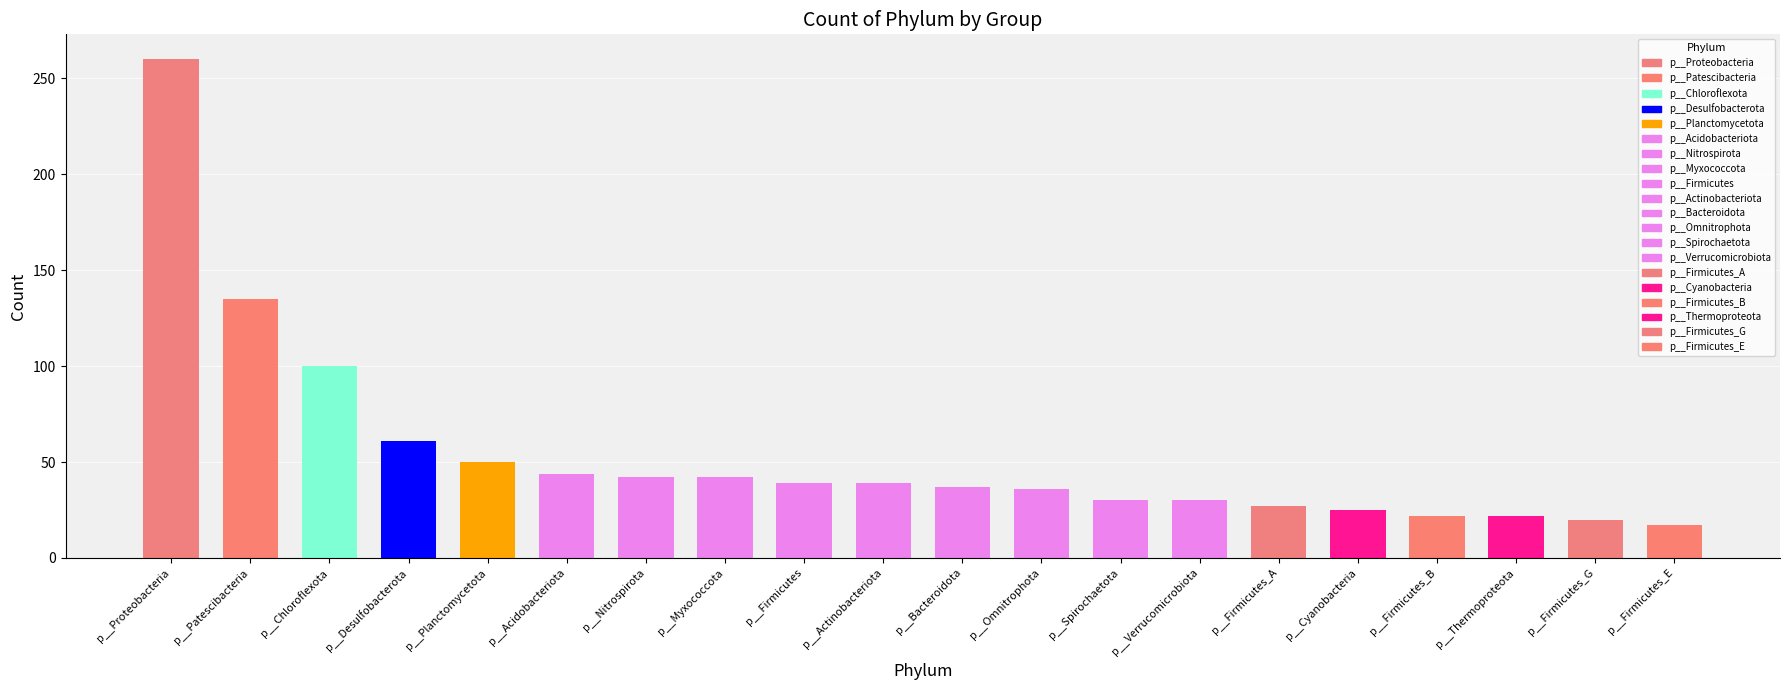

Reading left to right, list all the values displayed in this chart.

p__Proteobacteria=260	p__Patescibacteria=135	p__Chloroflexota=100	p__Desulfobacterota=61	p__Planctomycetota=50	p__Acidobacteriota=44	p__Nitrospirota=42	p__Myxococcota=42	p__Firmicutes=39	p__Actinobacteriota=39	p__Bacteroidota=37	p__Omnitrophota=36	p__Spirochaetota=30	p__Verrucomicrobiota=30	p__Firmicutes_A=27	p__Cyanobacteria=25	p__Firmicutes_B=22	p__Thermoproteota=22	p__Firmicutes_G=20	p__Firmicutes_E=17